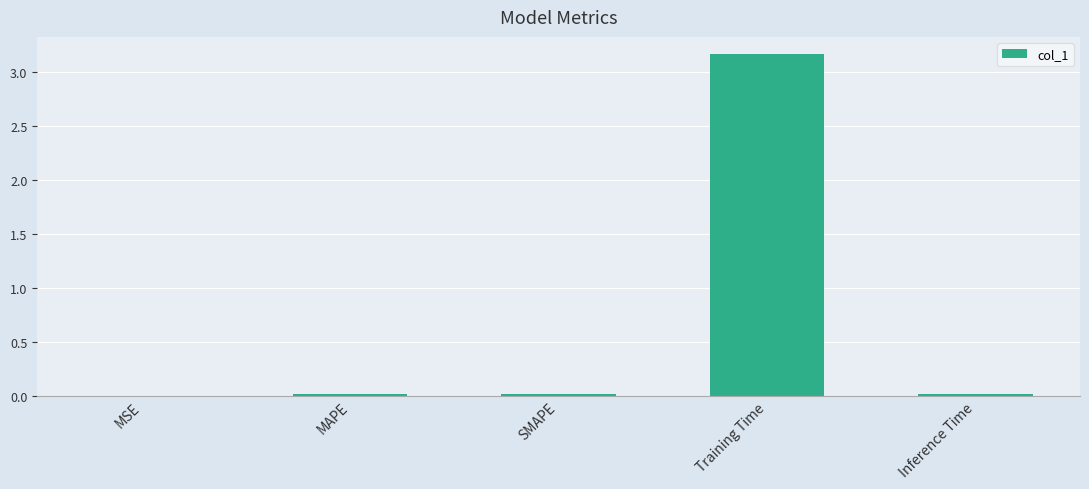

Which category has the highest value across all series?

Training Time